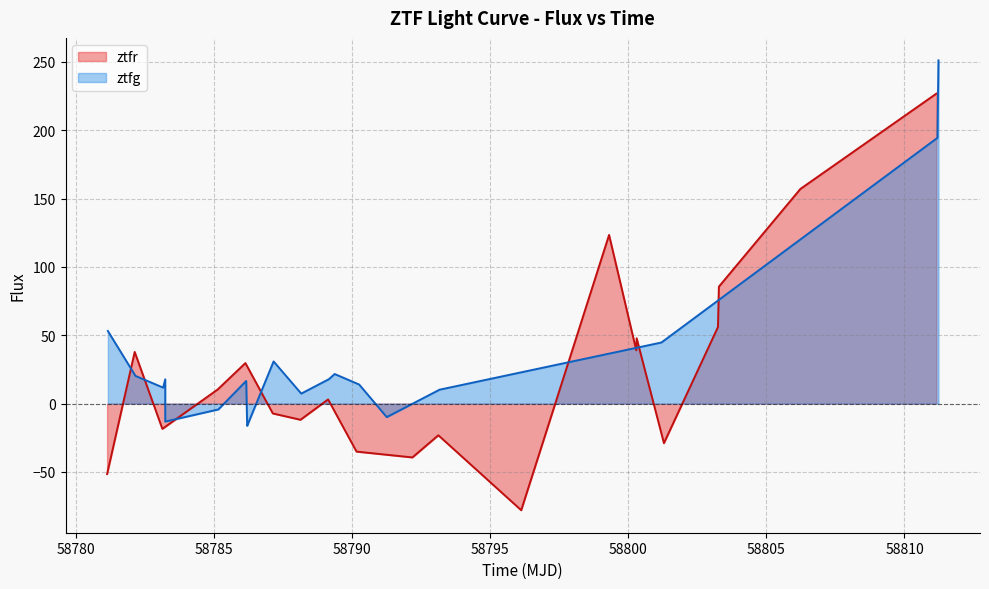

What is the minimum value for ztfr?

-78.0